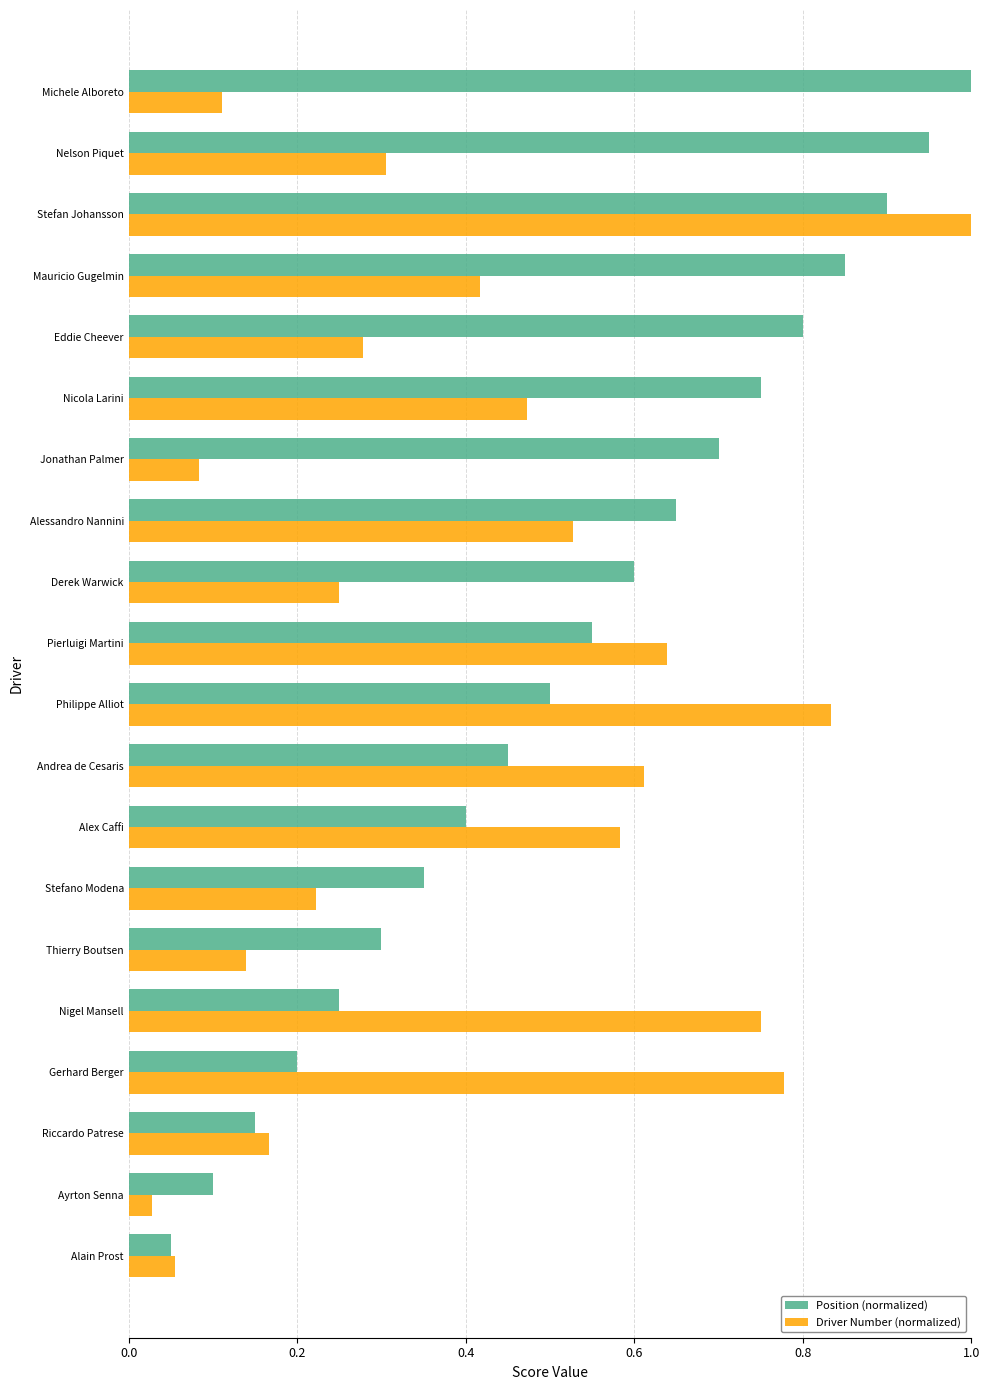

What is the greatest value displayed?

1.0